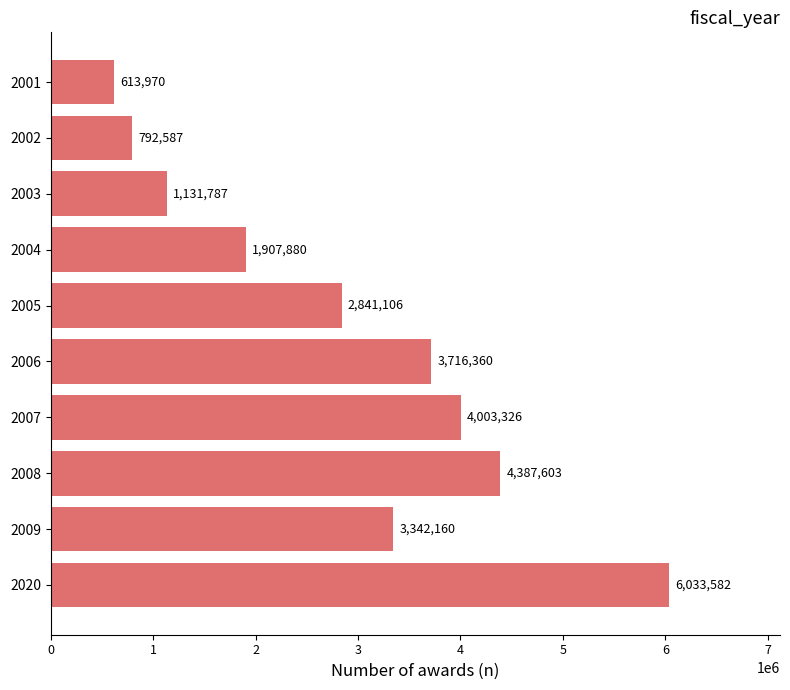

Reading bottom to top, transcribe all the data shown in this chart.

2020=6033582	2009=3342160	2008=4387603	2007=4003326	2006=3716360	2005=2841106	2004=1907880	2003=1131787	2002=792587	2001=613970